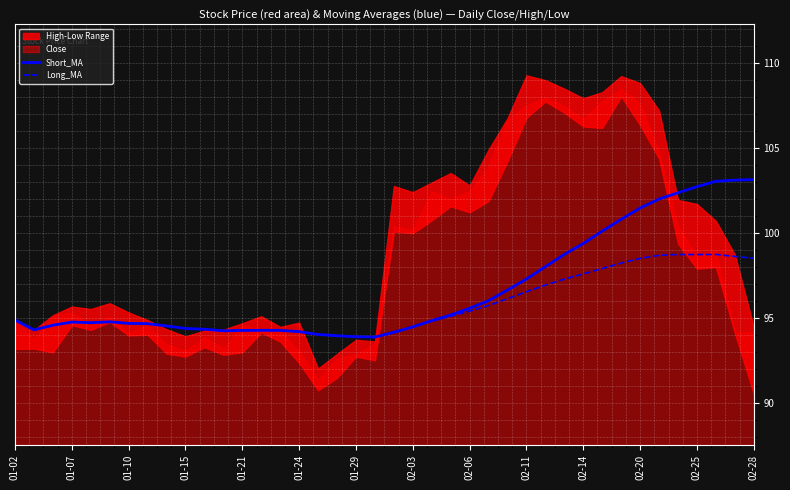

What is the total value across all series at 02-14?

197.0